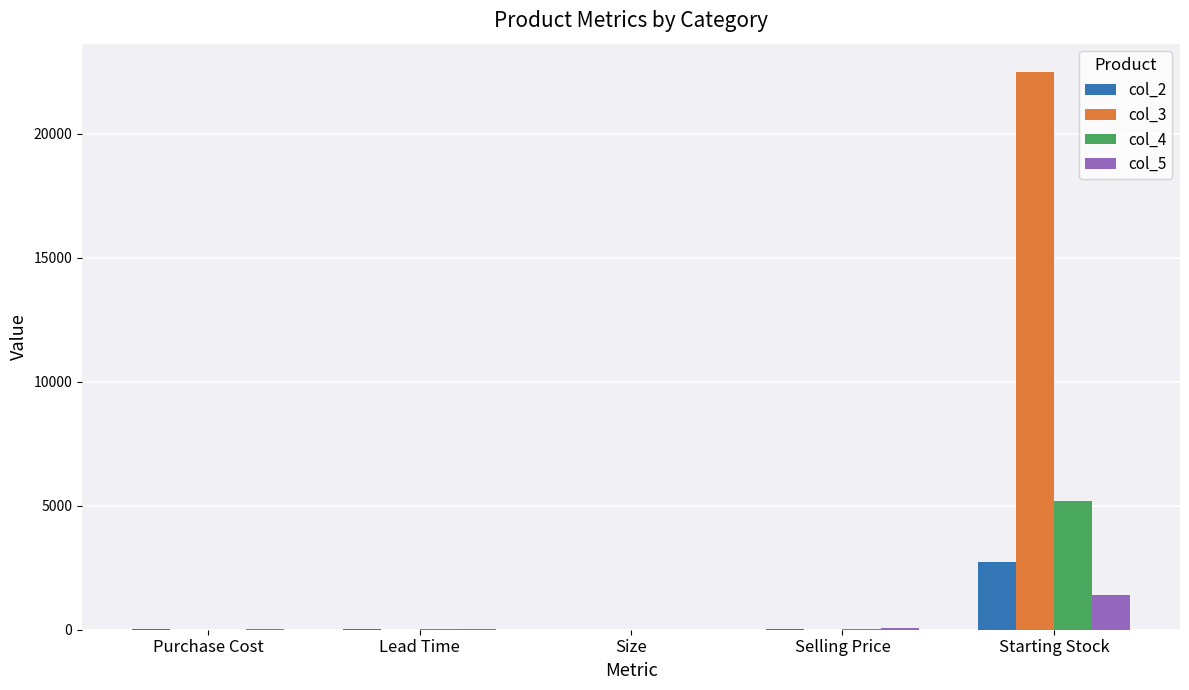

What is the sum of all col_4 values?

5232.7